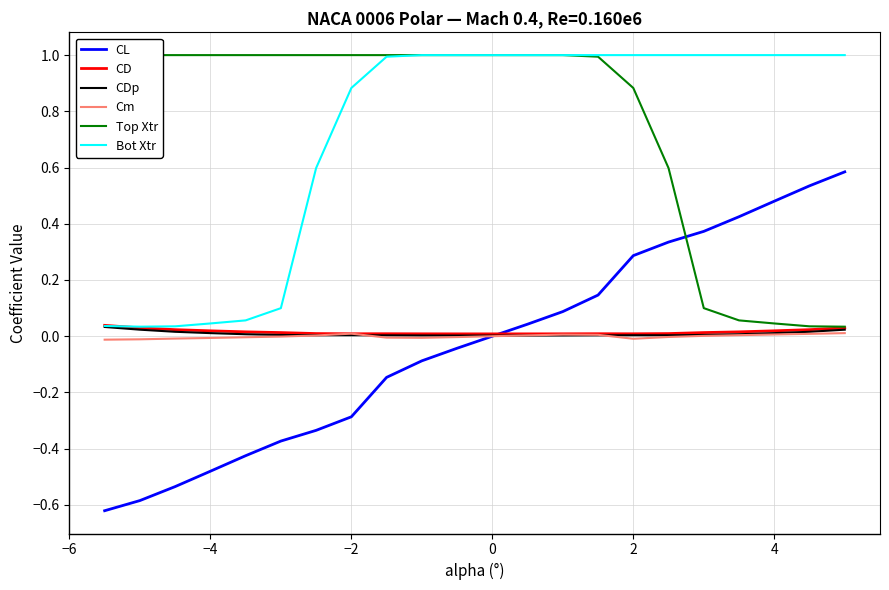

True or false: Bot Xtr and CL cross at least once.

False